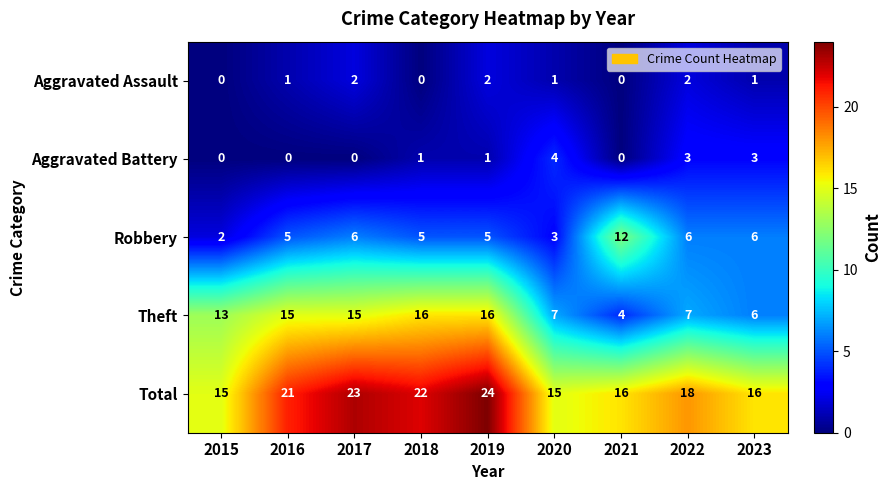

Which series has the widest spread of values?

Theft